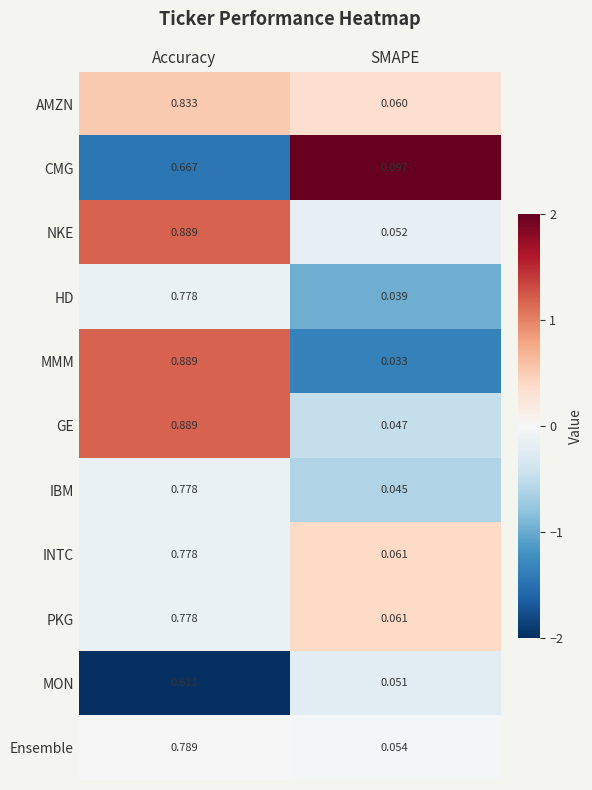

Which series has the largest total across all categories?

NKE